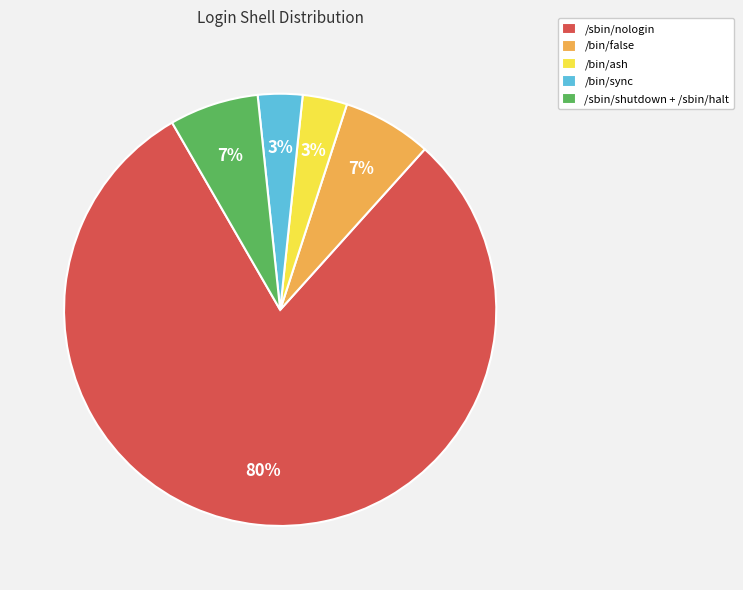

To the nearest percent, what percentage of the pie is /bin/false?

7%